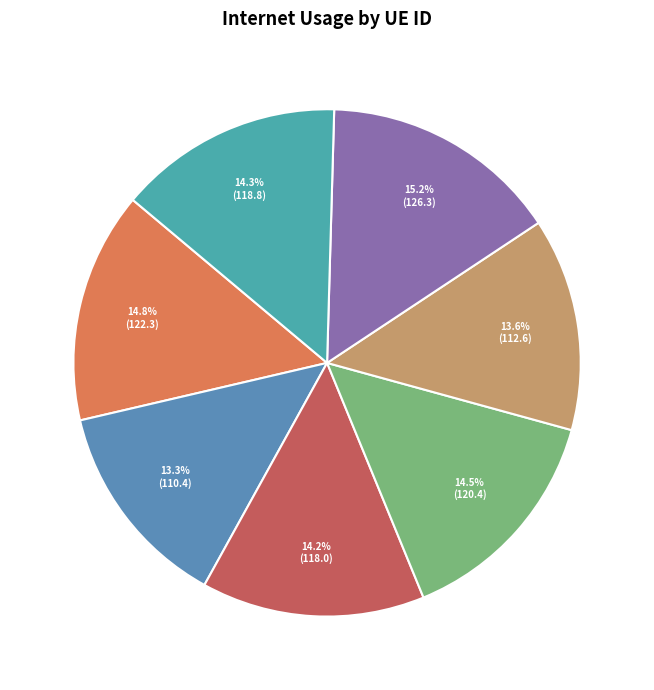

Count the number of slices in the pie.

7